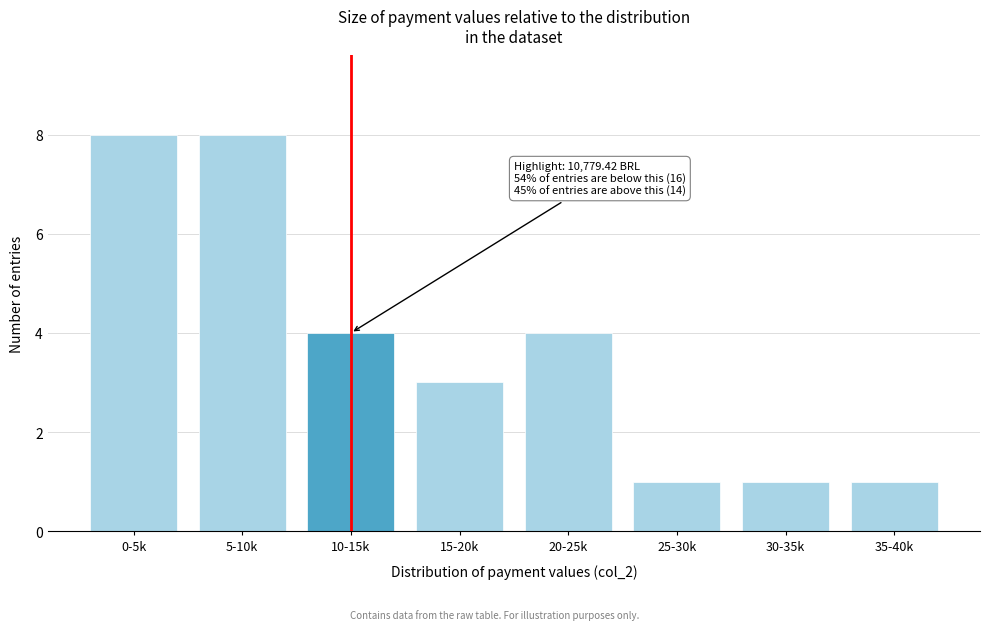

Reading left to right, extract all data points from this chart.

8	8	4	3	4	1	1	1